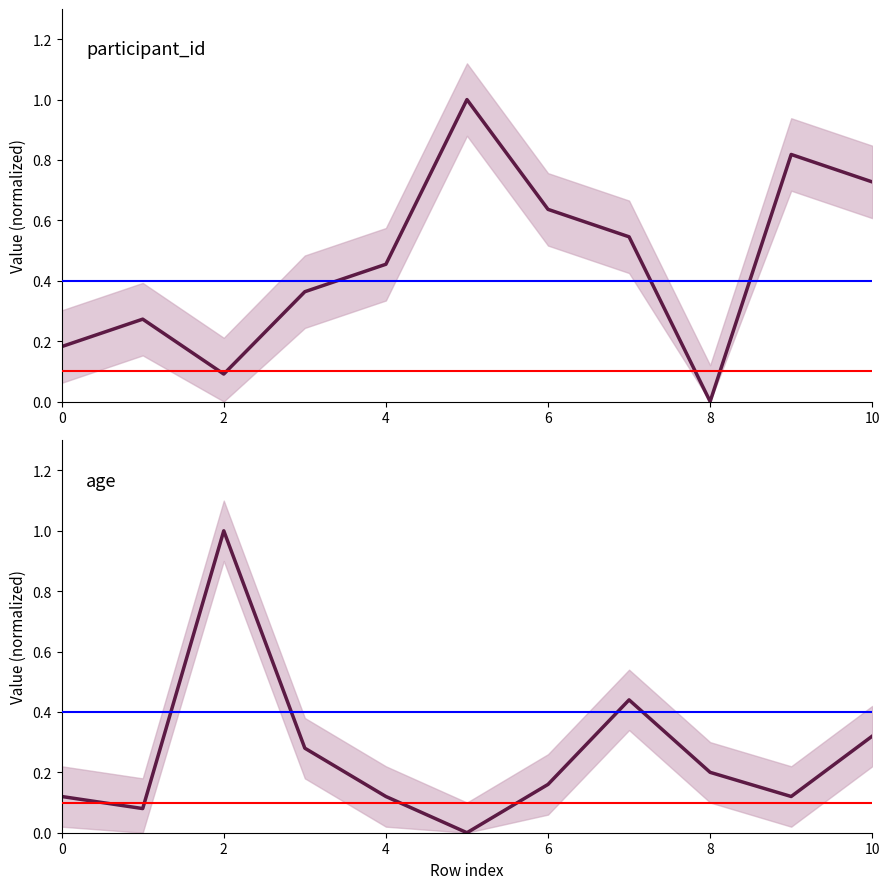

What is the difference between the maximum and minimum values in the participant_id series?

1.0